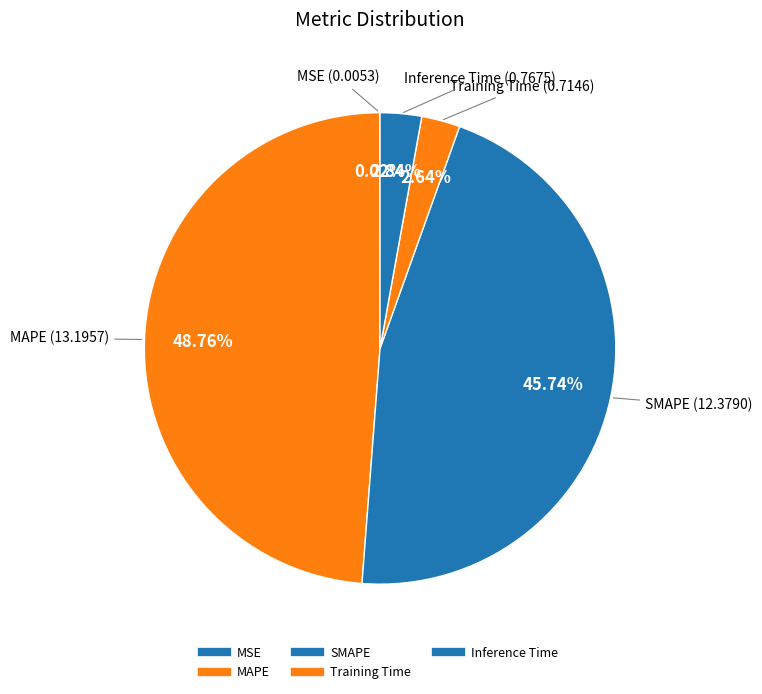

How much of the chart is everything except Inference Time?

97.2%